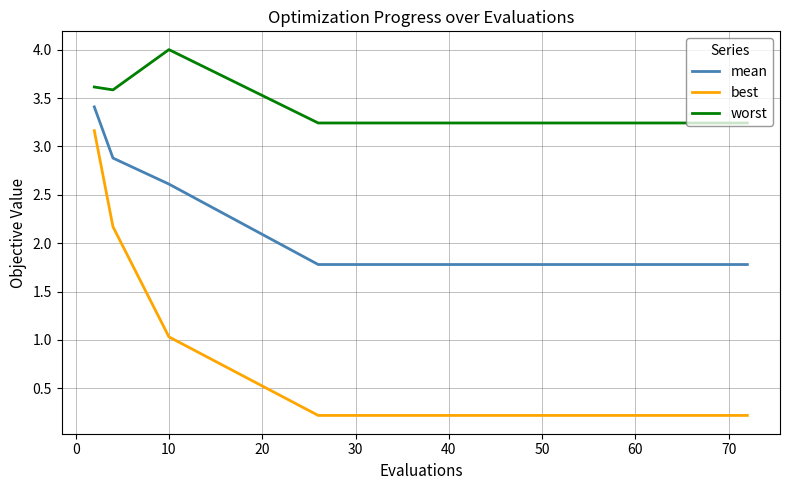

Which series has the largest total across all categories?

worst